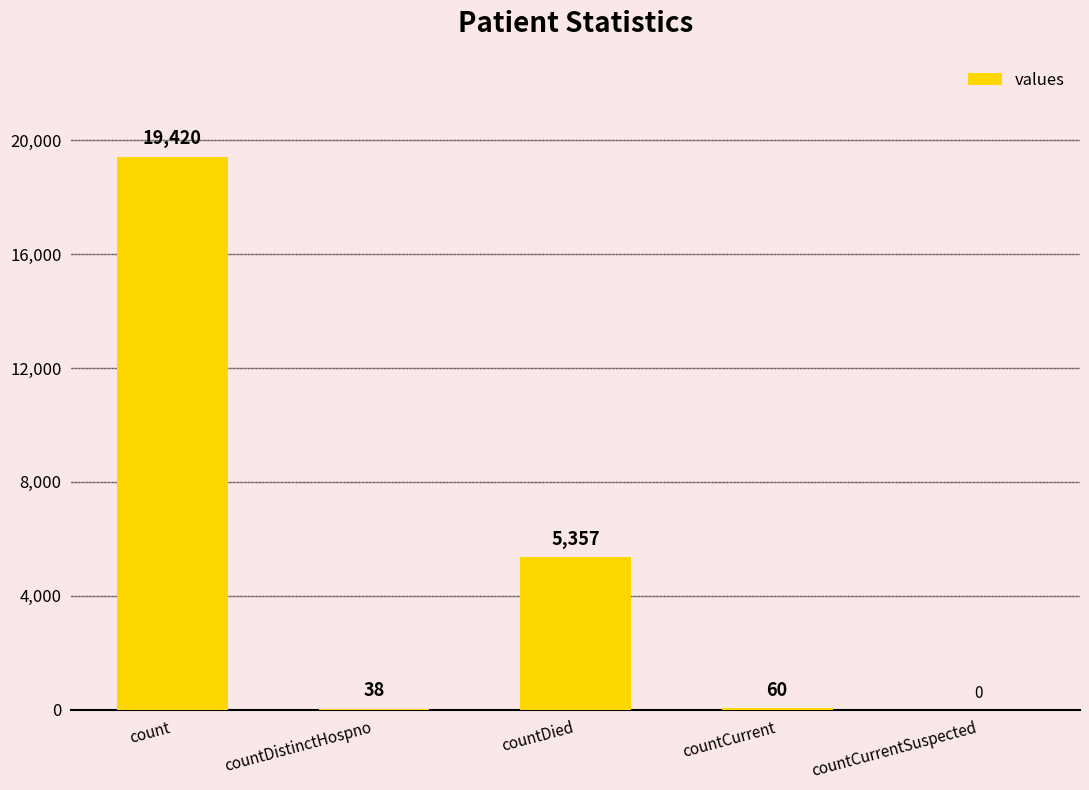

What is the average value?

4975